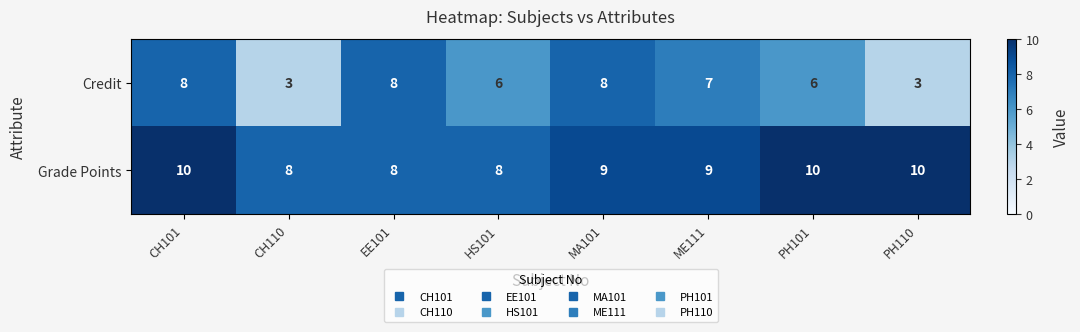

At how many categories does at least one series exceed 3?

8